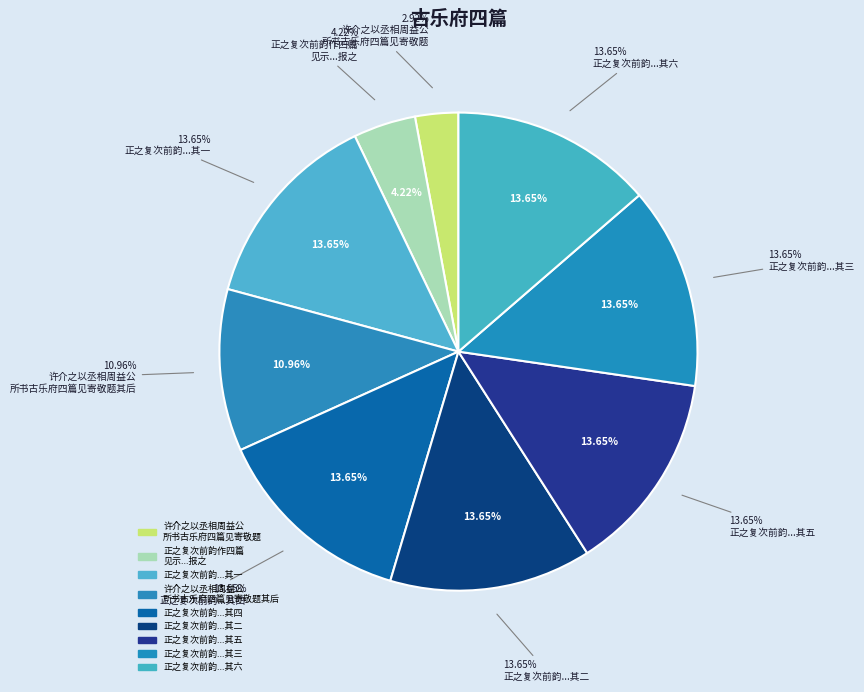

To the nearest percent, what percentage of the pie is 许介之以丞相周益公所书古乐府四篇见寄敬题?

3%